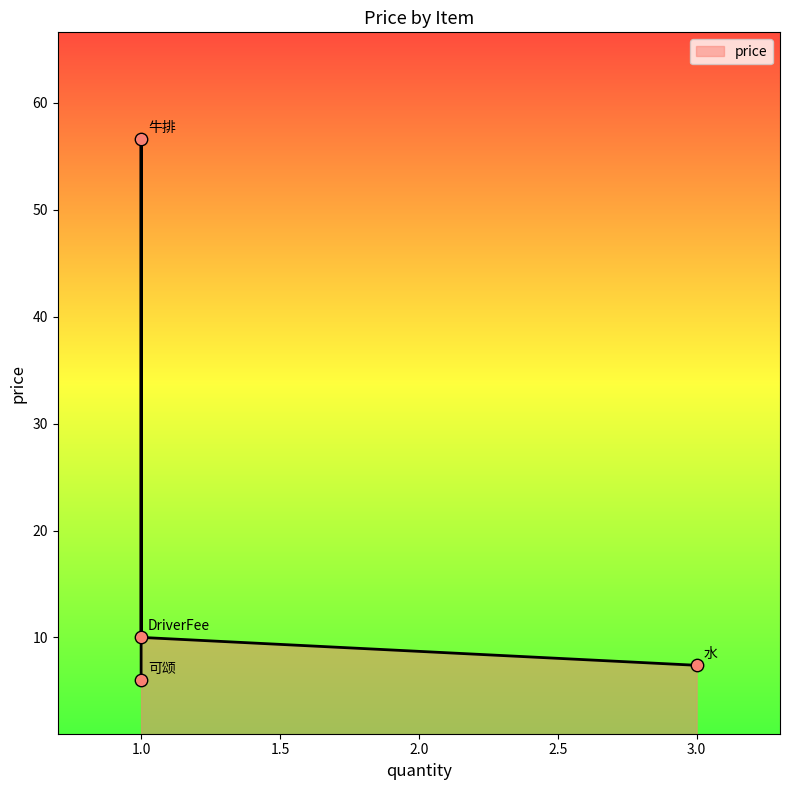

Approximately how many times larger is the value at DriverFee compared to 牛排?

0.2